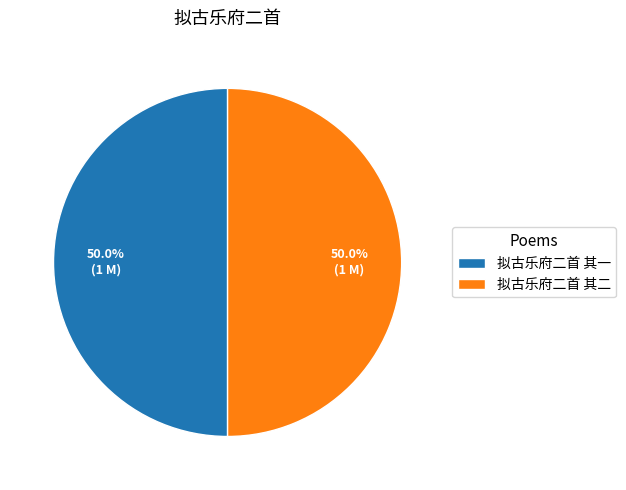

Approximately how many times larger is the value at 拟古乐府二首 其二 compared to 拟古乐府二首 其一?

1.0